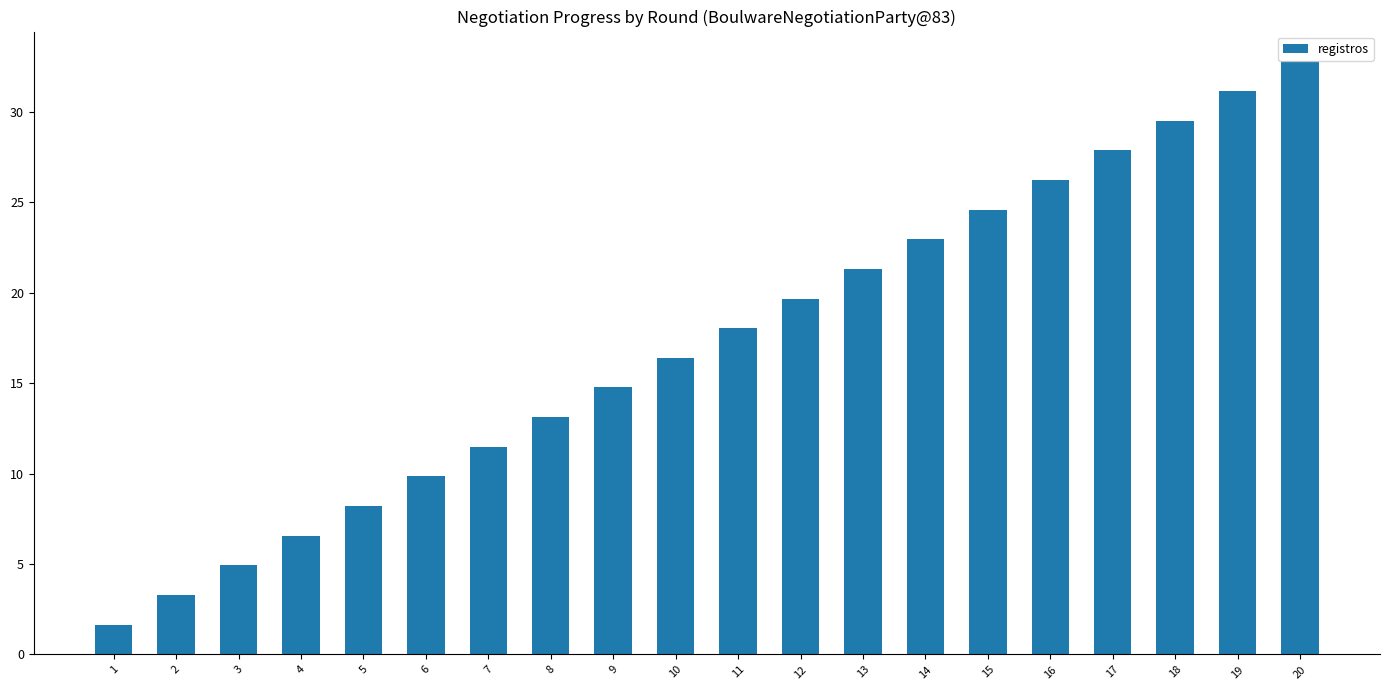

What is the average value?

17.2